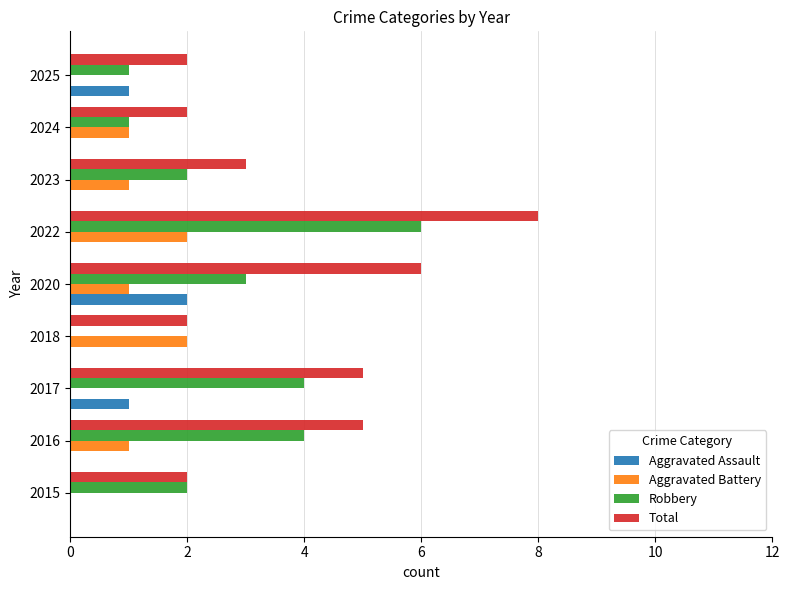

What is the total value across all series at 2020?

12